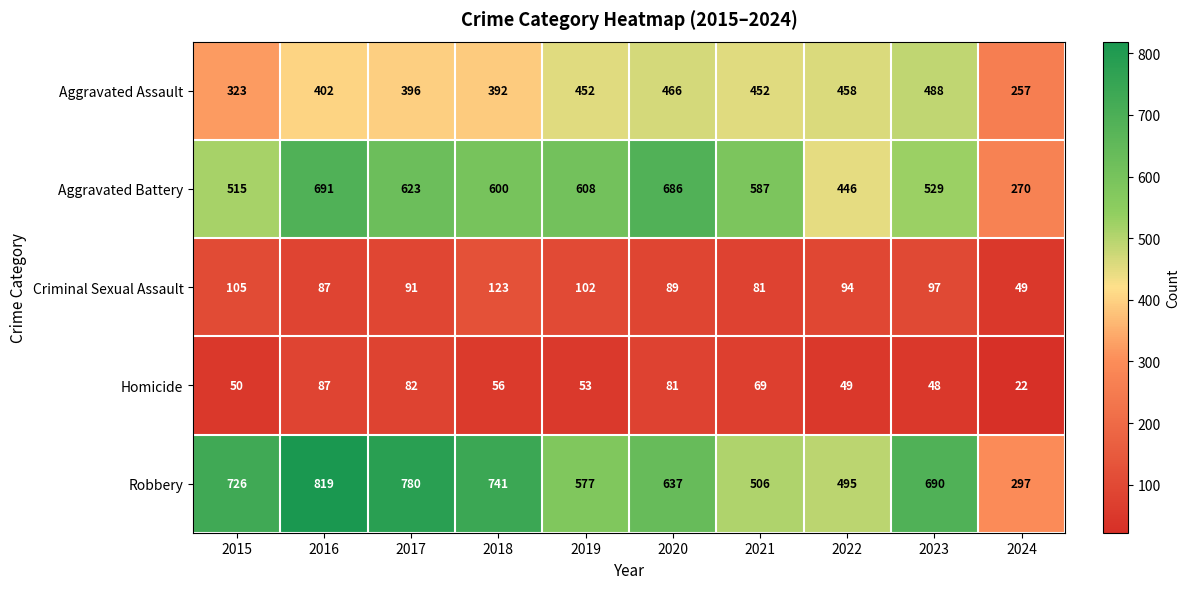

What is the difference between the second highest and minimum values in the Robbery series?

483